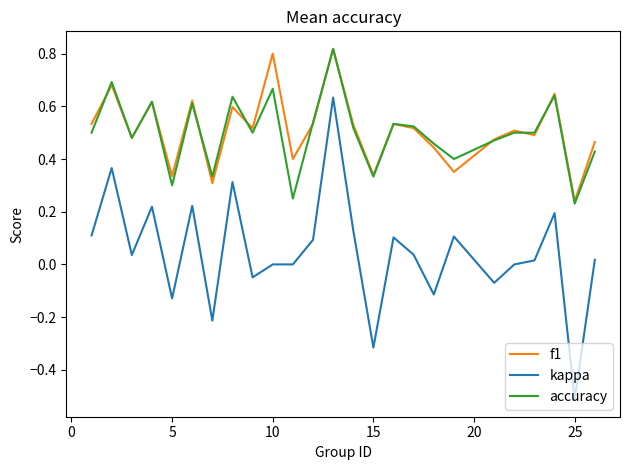

Which series has the largest range (max minus min)?

kappa